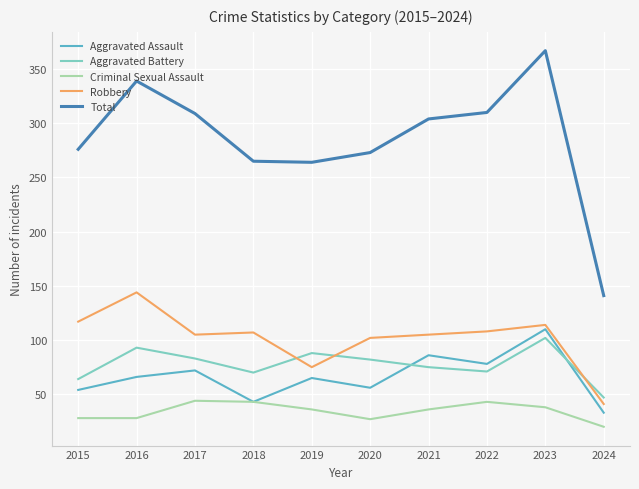

Which series has the largest range (max minus min)?

Total